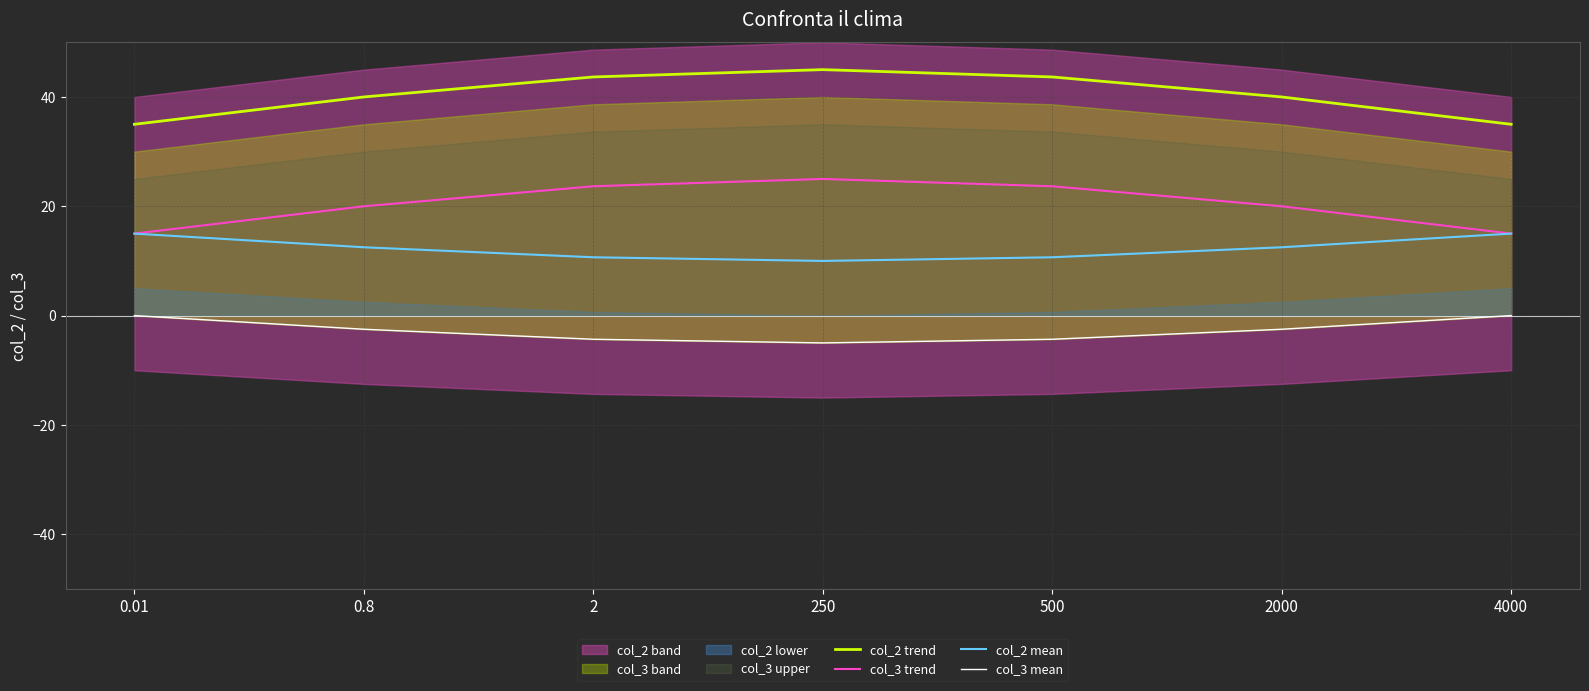

Count the number of categories in the chart.

7